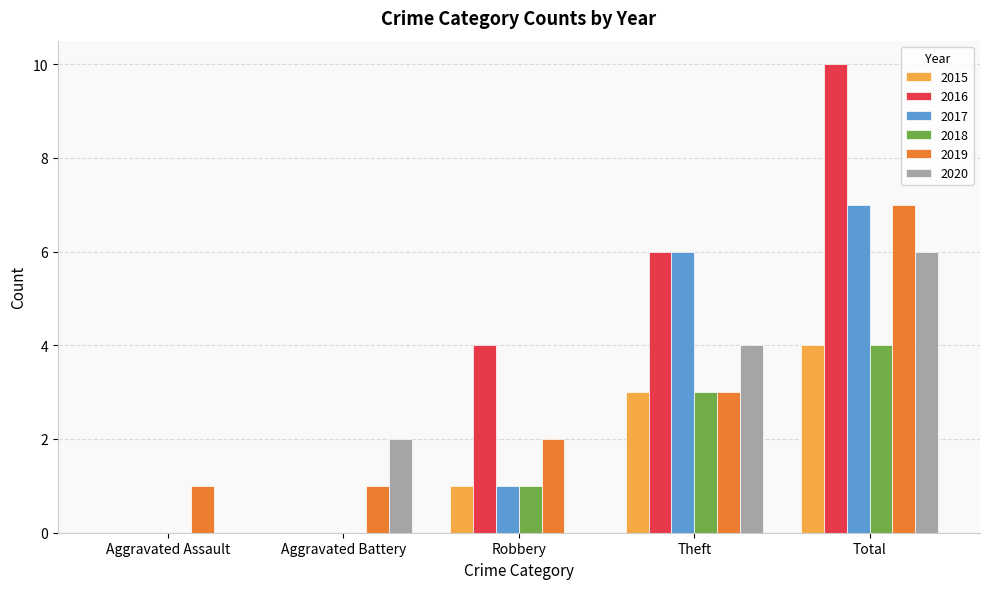

What is the highest value of the 2015 series?

4